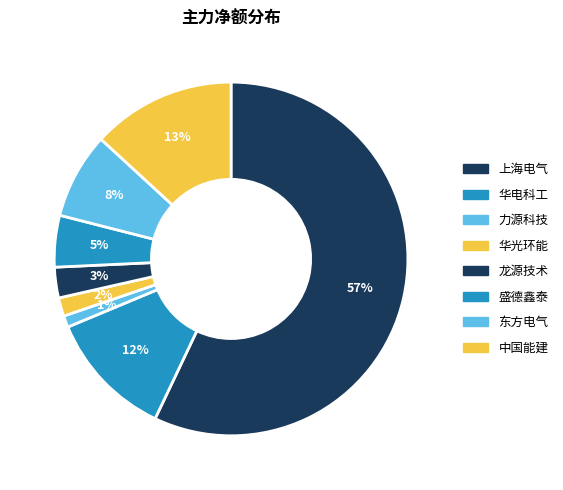

To the nearest percent, what is the average slice percentage?

12%